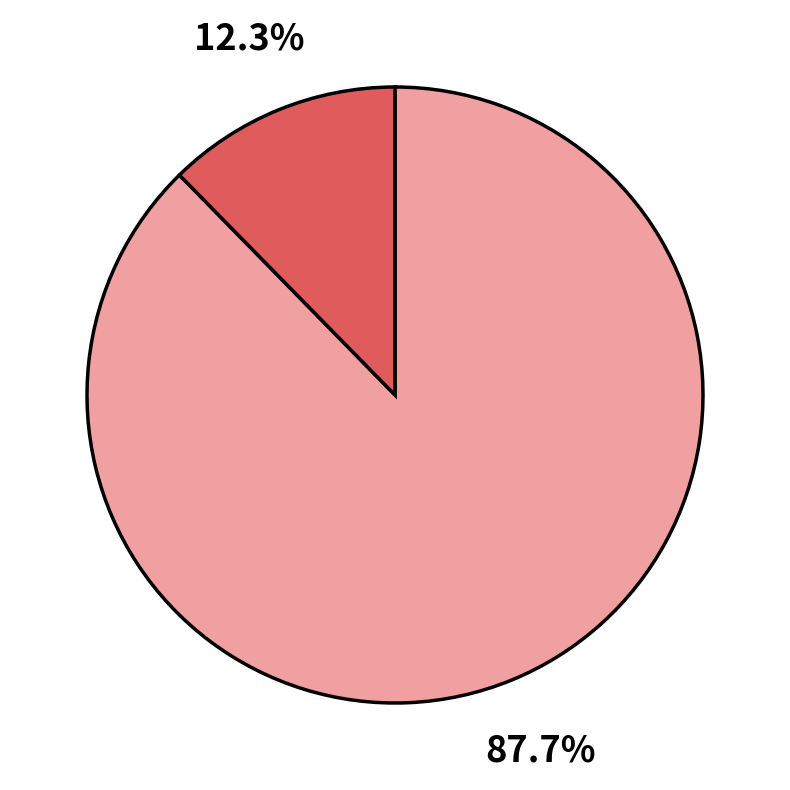

Is there a majority slice in this chart?

Yes